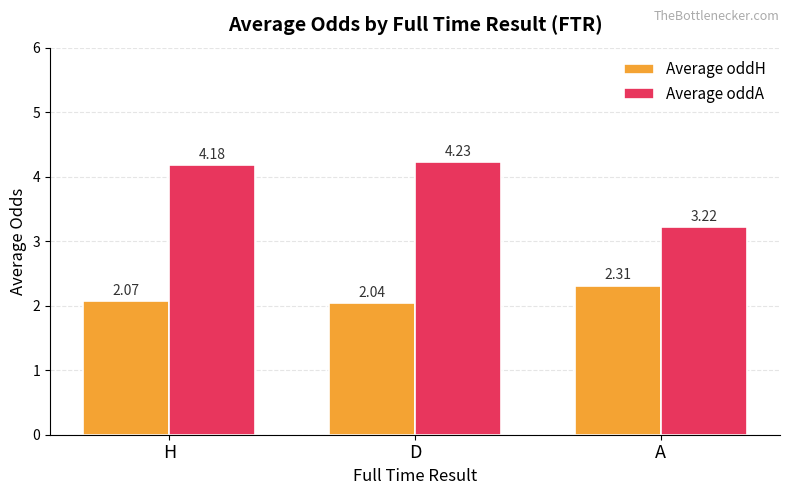

Which category has the highest value in the Average oddA series?

D